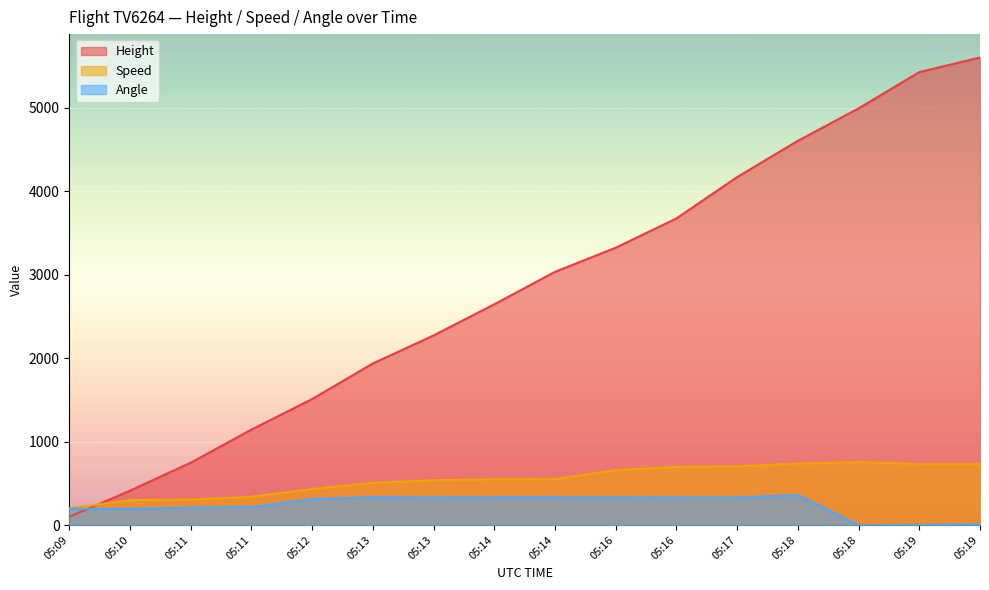

What is the total value across all series at 05:14?

3524.3